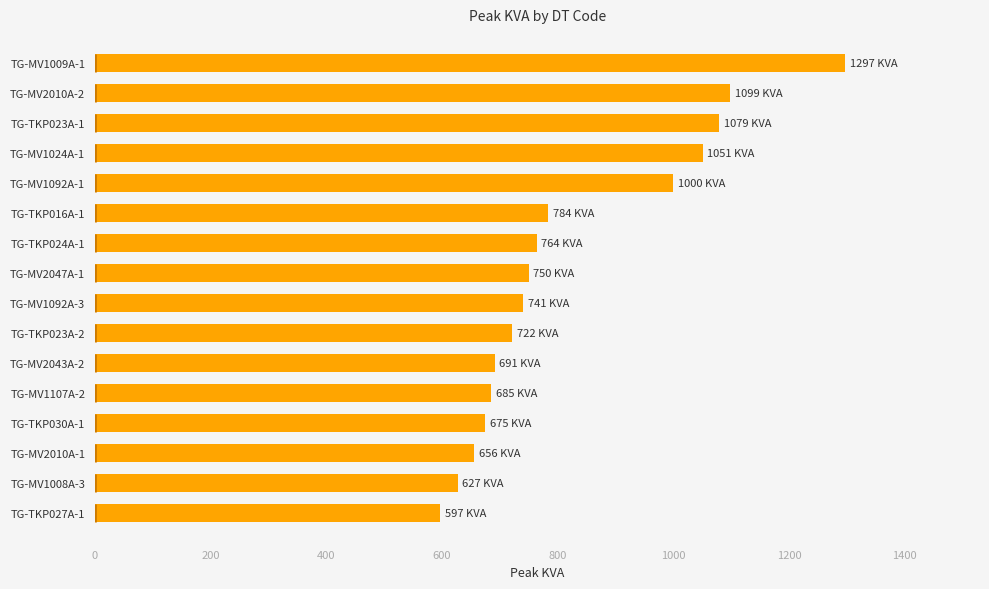

What is the maximum value shown in the chart?

1297